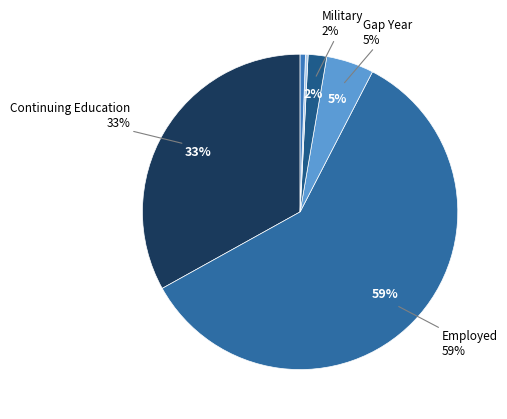

Rank the categories by value from lowest to highest.

Still Seeking, Volunteer or service organization, Military, Gap Year, Continuing Education, Employed